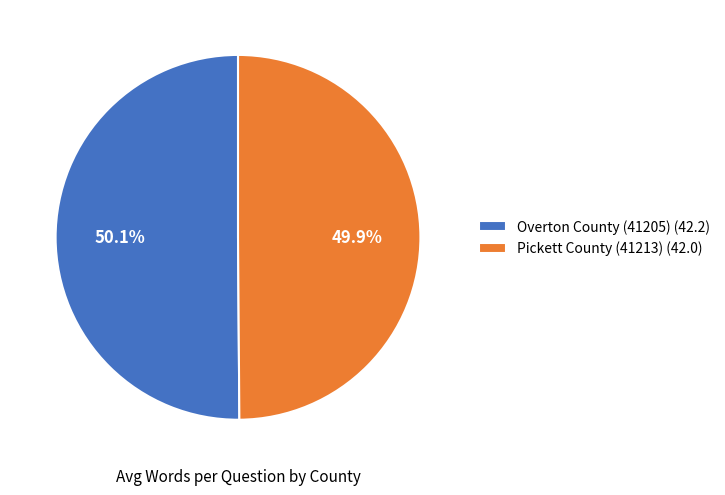

What percentage do Pickett County (41213) and Overton County (41205) together represent?

100.0%